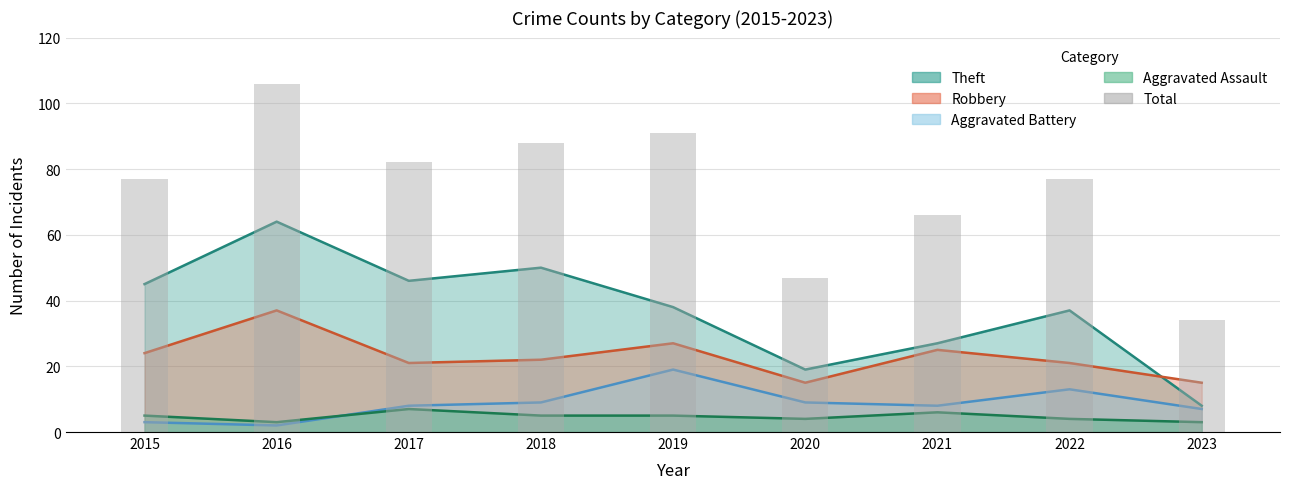

At which label is the value closest to 70?

2021